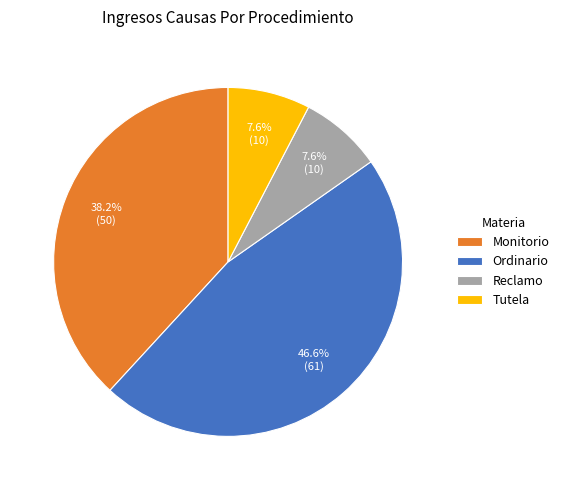

The Ordinario slice represents 52% of the pie. True or false?

False